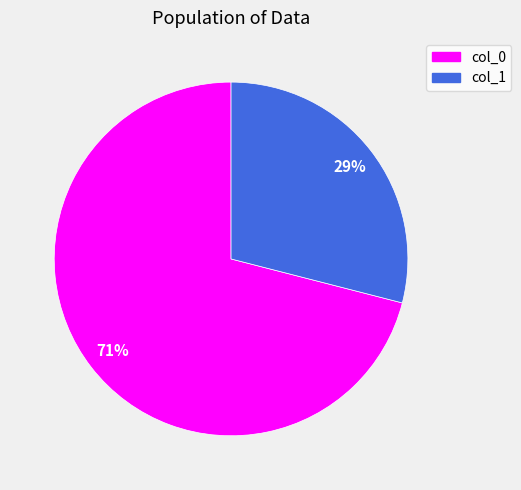

Rank the categories by value from highest to lowest.

col_0, col_1